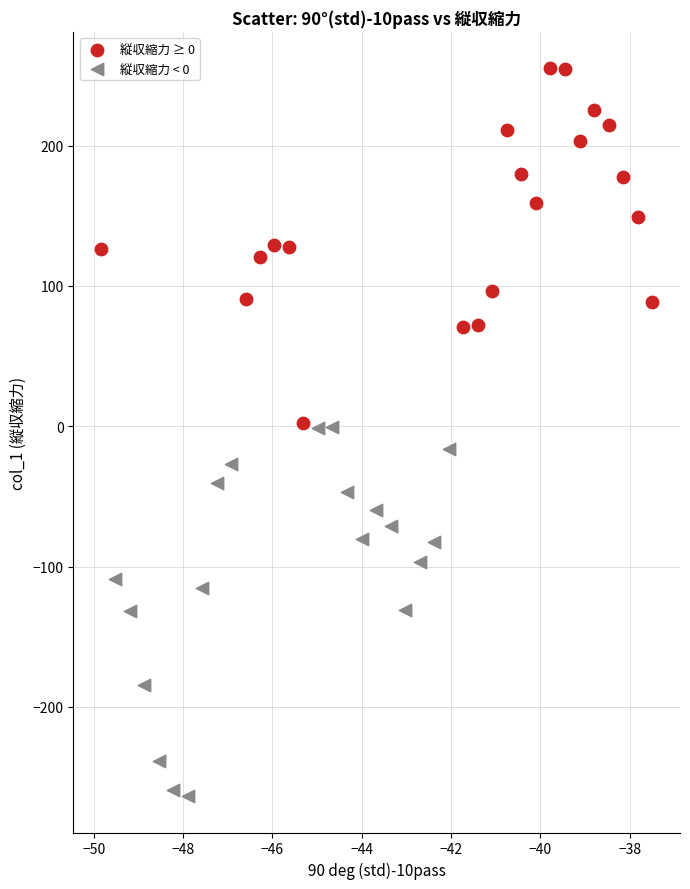

Which series reaches the maximum Y coordinate?

縦収縮力 ≥ 0